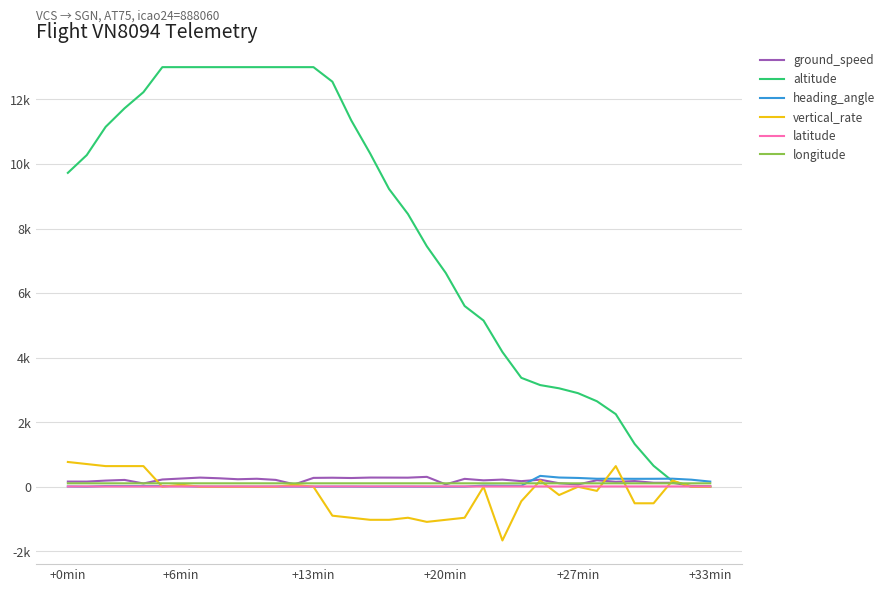

What are all the series names shown in the legend?

ground_speed, altitude, heading_angle, vertical_rate, latitude, longitude